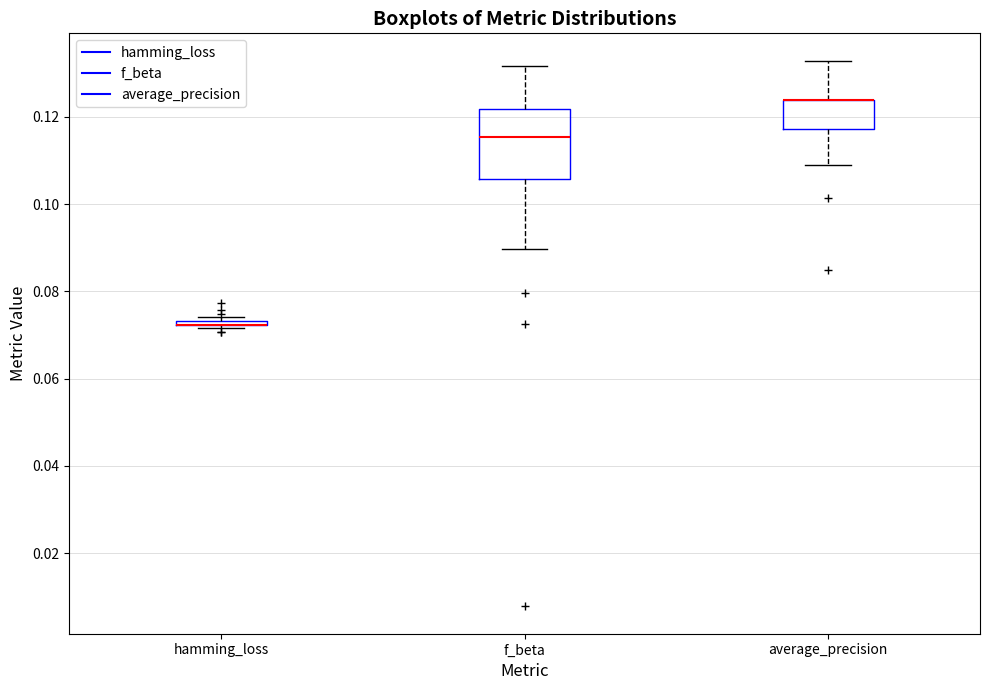

Reading left to right, read every box against the y-axis: the position of its median line, the range the box covers, and the ends of its whiskers. The values are not printed on the chart, so give them approximately, as read against the axis.

hamming_loss: box collapsed to a line at 0.072, whiskers 0.072 to 0.074
f_beta: median 0.116, box 0.106 to 0.122, whiskers 0.090 to 0.132
average_precision: median 0.124 (drawn on the box's upper edge), box 0.118 to 0.124, whiskers 0.108 to 0.132